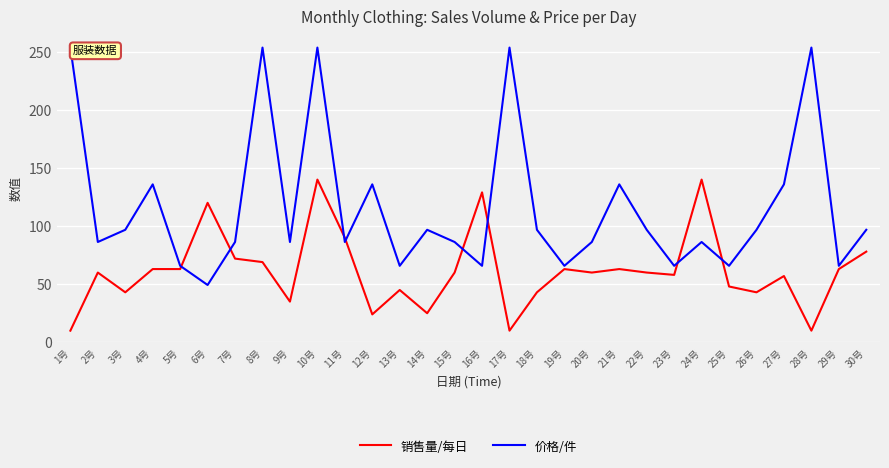

How many lines are shown in the chart?

2